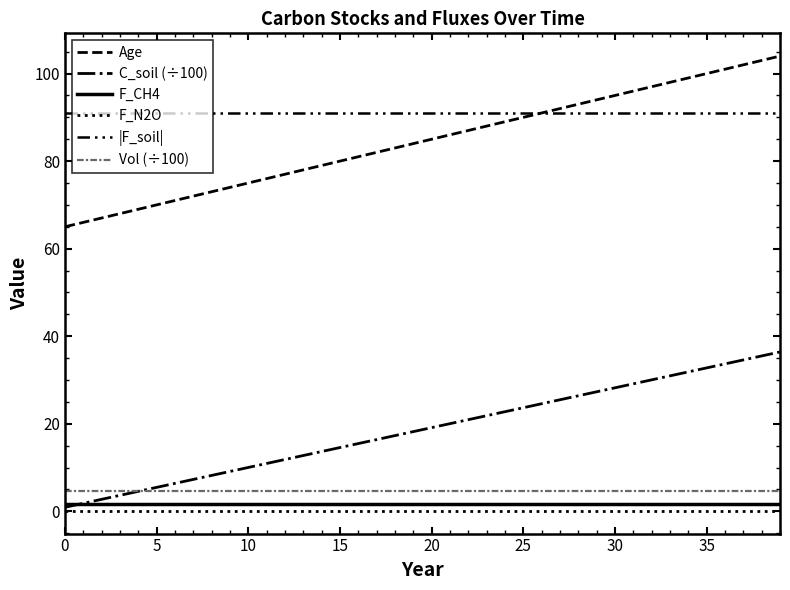

Which series ends up on top after the final intersection of C_soil (÷100) and Vol (÷100)?

C_soil (÷100)